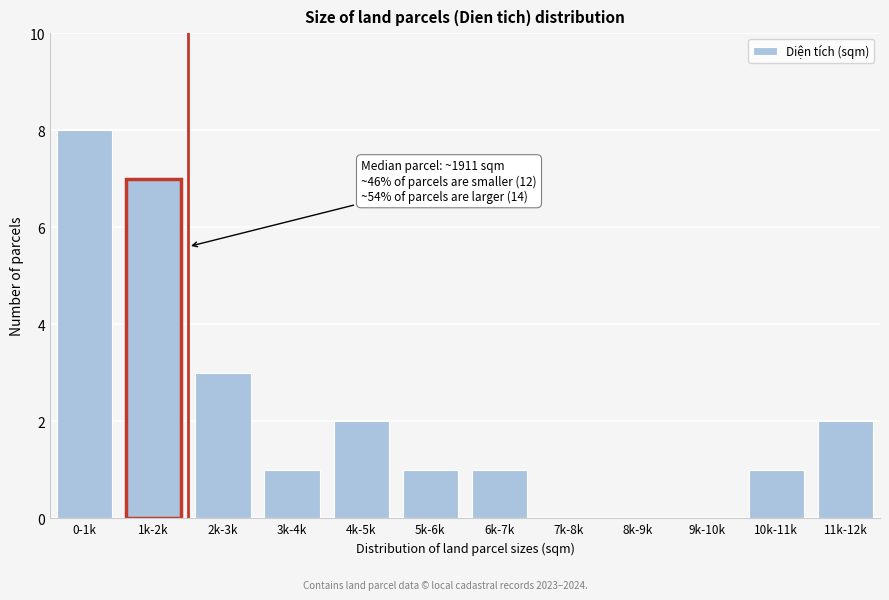

Reading left to right, extract all data points from this chart.

0-1k=8	1k-2k=7	2k-3k=3	3k-4k=1	4k-5k=2	5k-6k=1	6k-7k=1	7k-8k=0	8k-9k=0	9k-10k=0	10k-11k=1	11k-12k=2